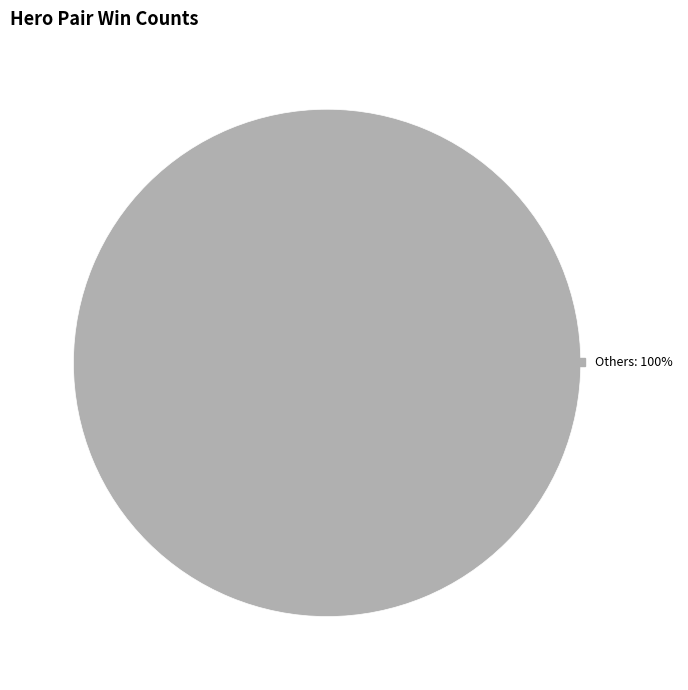

How many slices are in this pie chart?

1